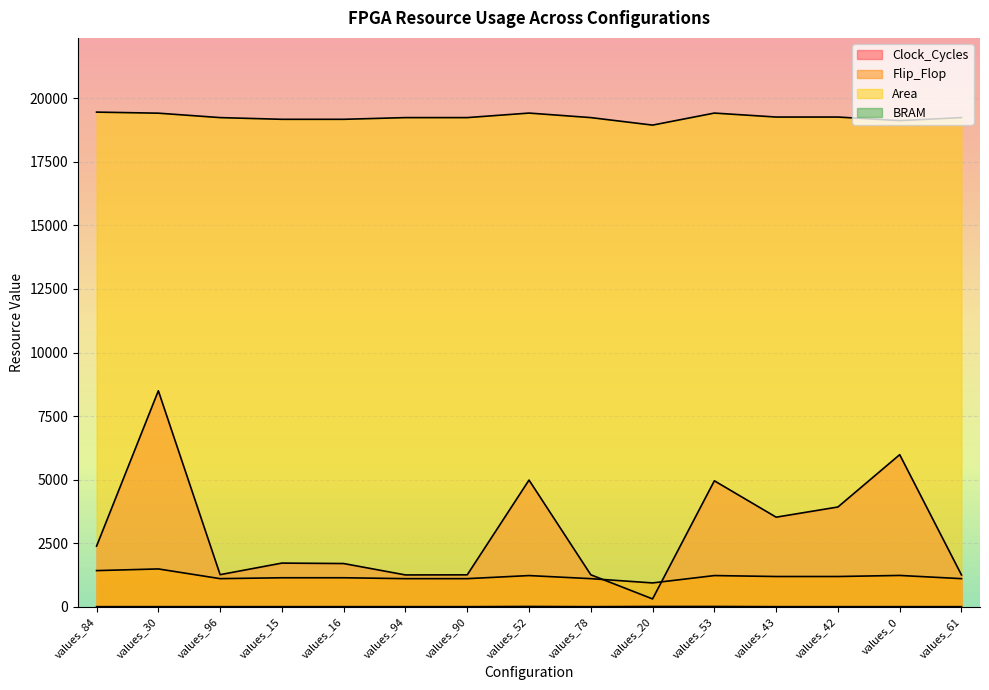

What is the difference between the highest and lowest values at values_84?

19444